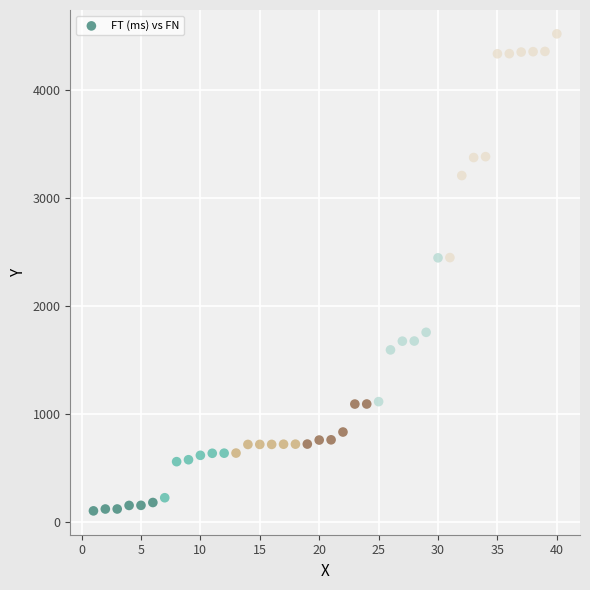

What is the range of X values (max minus min)?

39.0